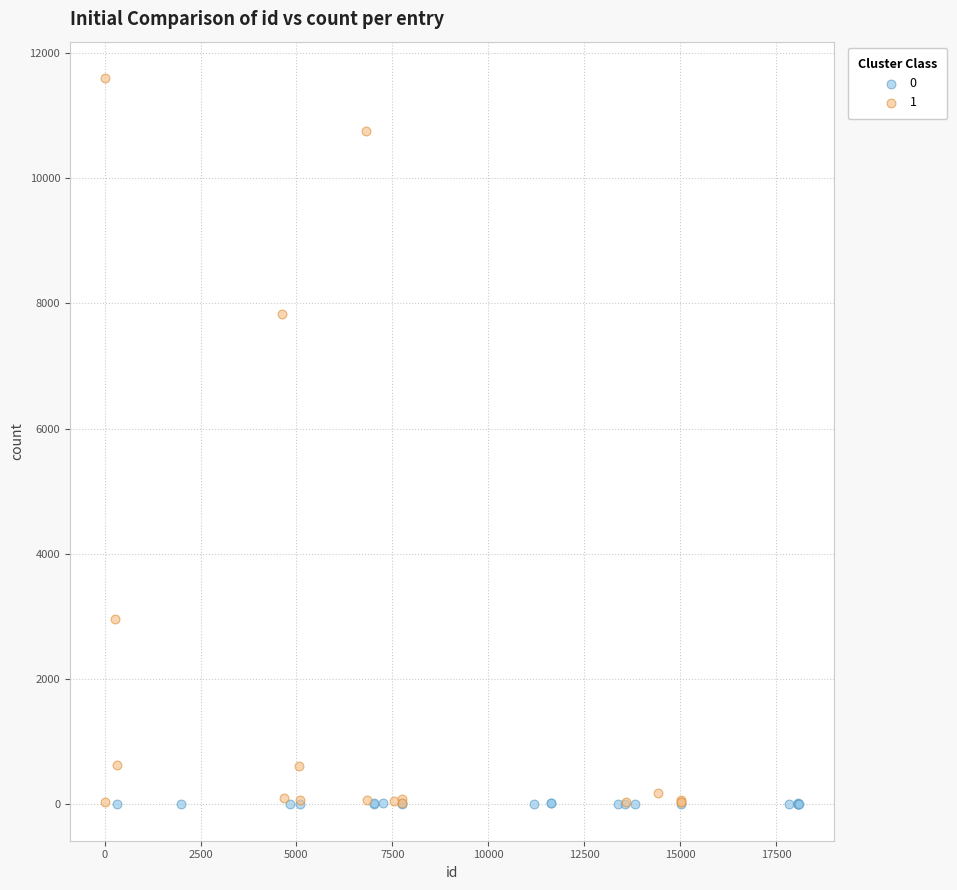

What are all the series names shown in the legend?

0, 1